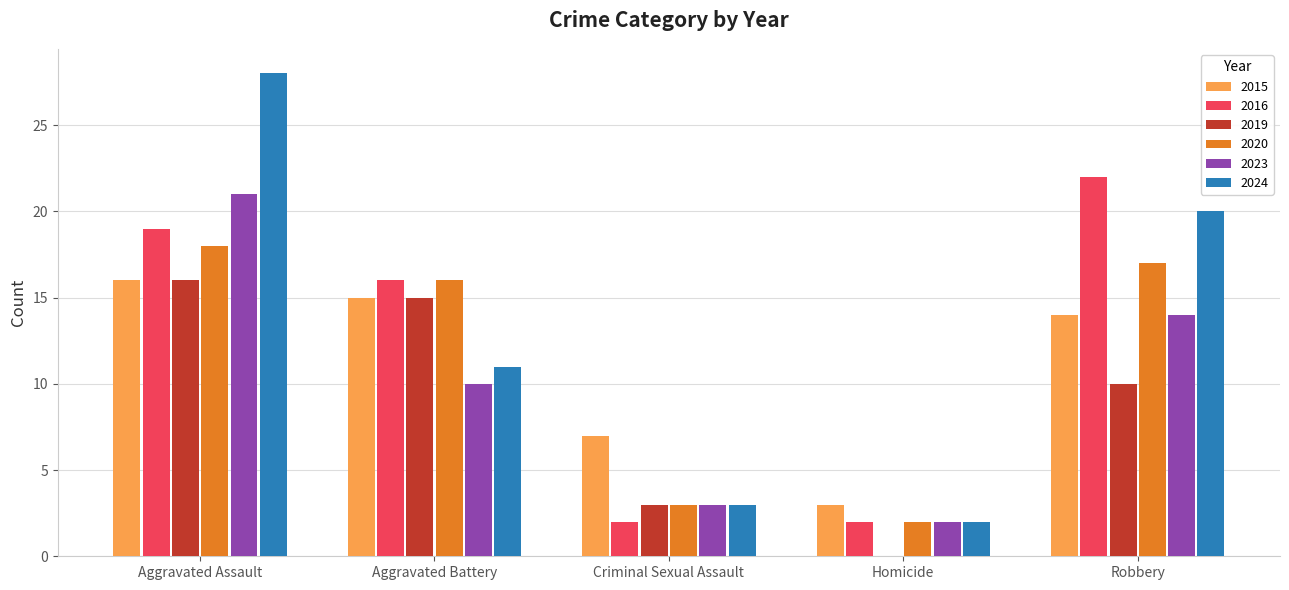

Which series has the largest total across all categories?

2024